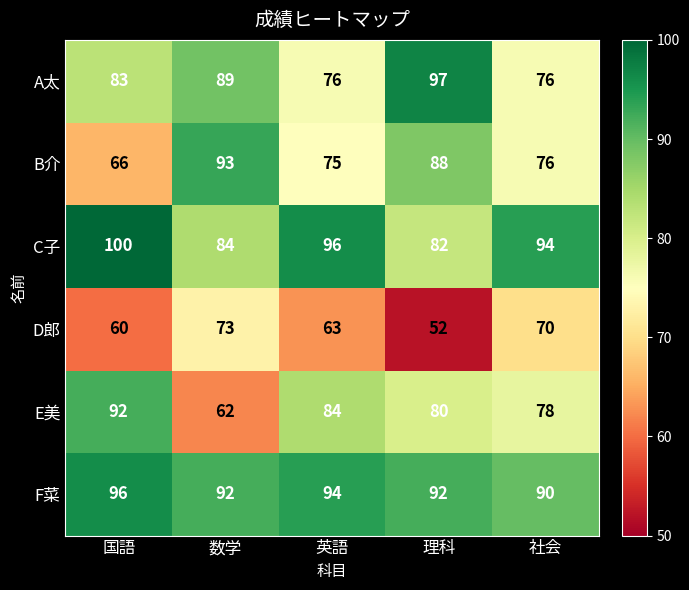

At how many categories does at least one series exceed 54?

5